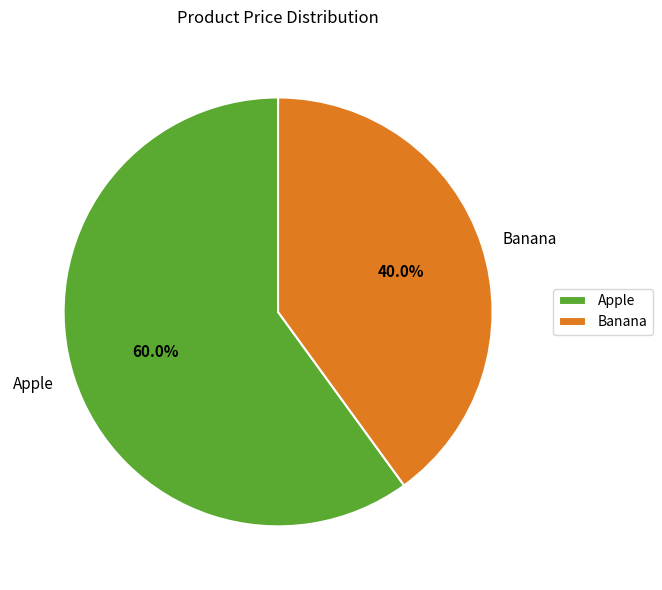

The Banana slice represents 40% of the pie. True or false?

True